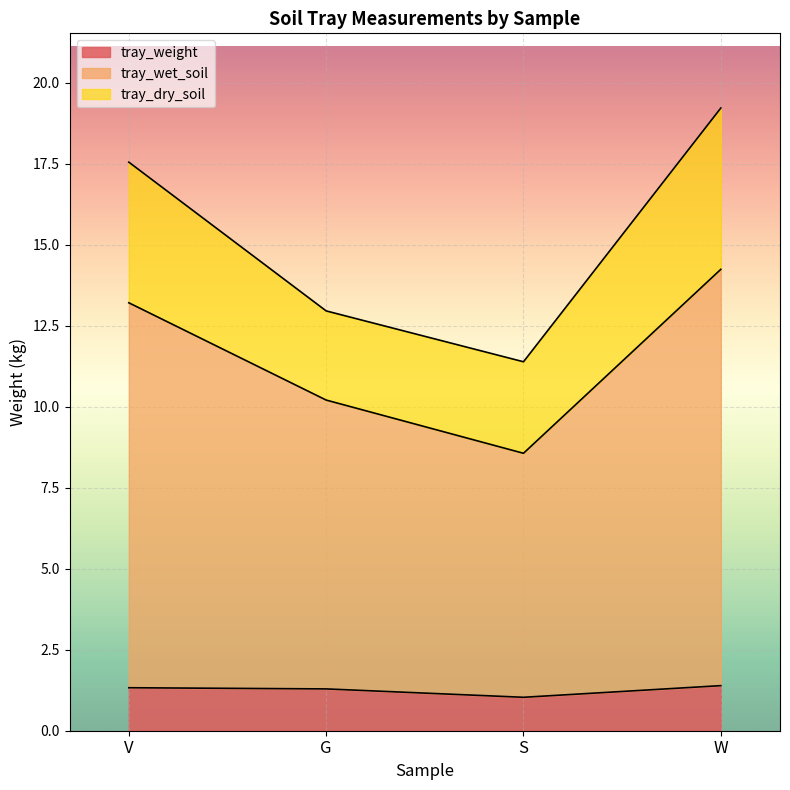

Is it true that tray_wet_soil equals 14.2 at W?

True